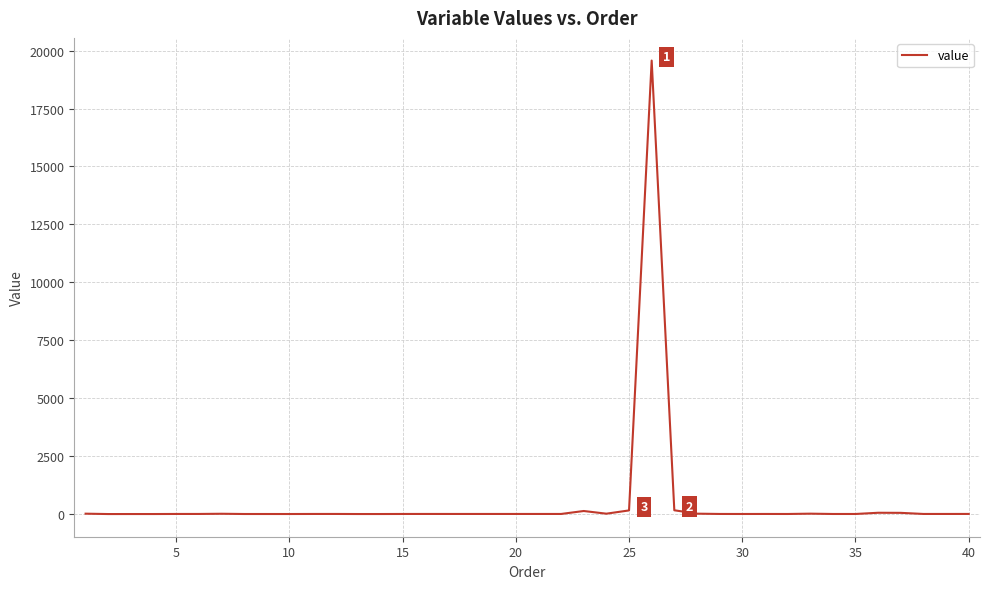

What is the maximum value shown in the chart?

19570.9